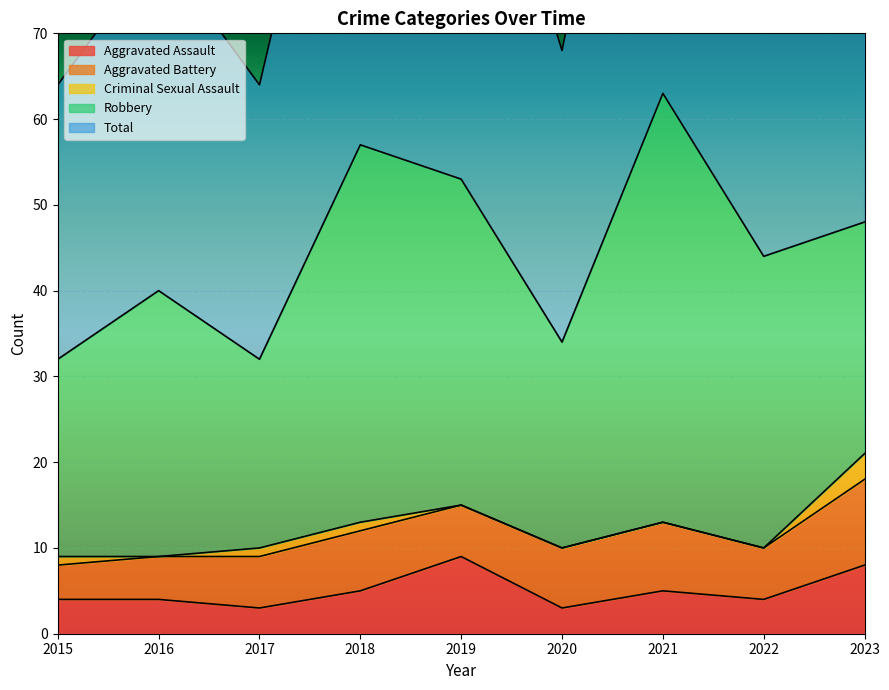

Which series has the largest range (max minus min)?

Total